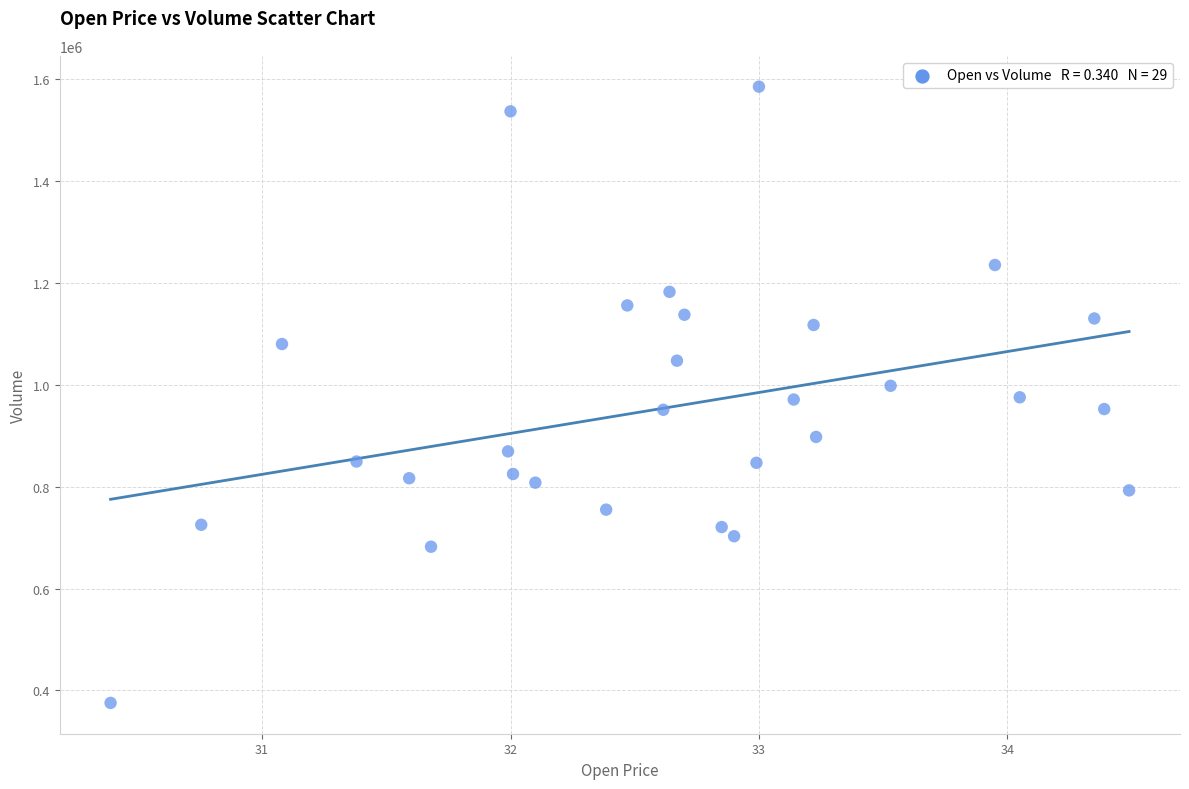

What is the range of Y values (max minus min)?

1210100